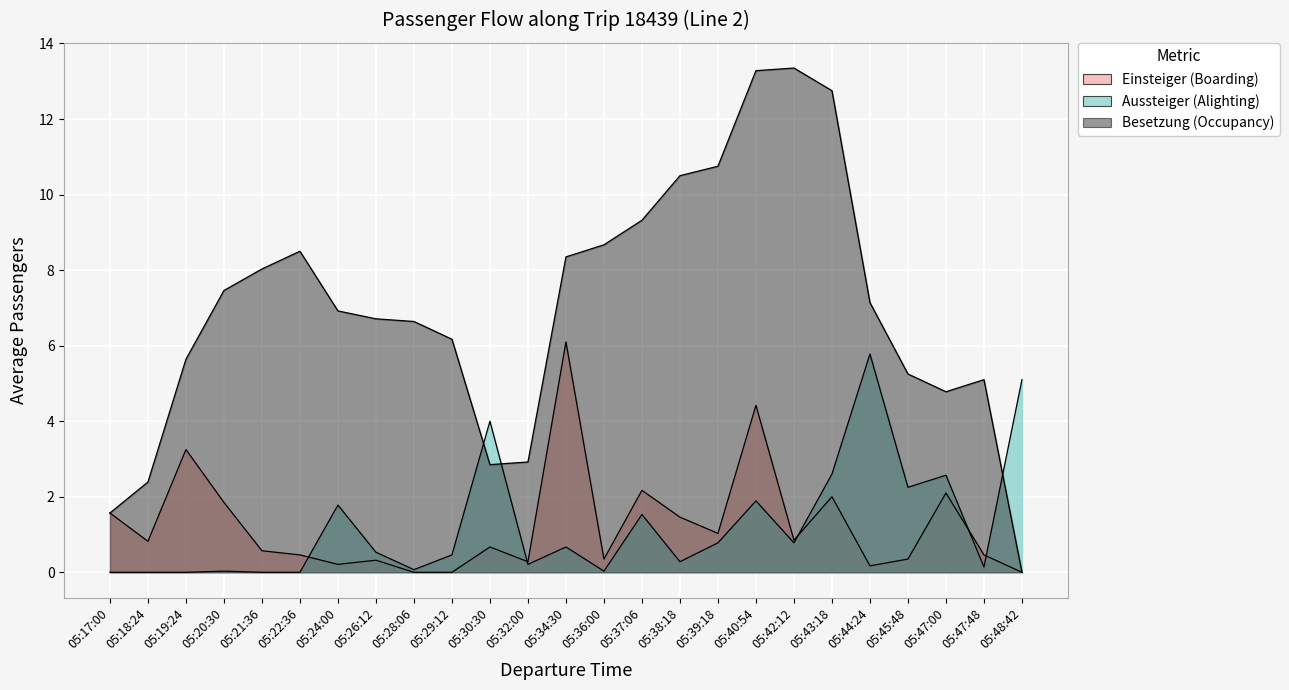

Which series changed the most between 05:21:36 and 05:26:12?

Besetzung (Occupancy)